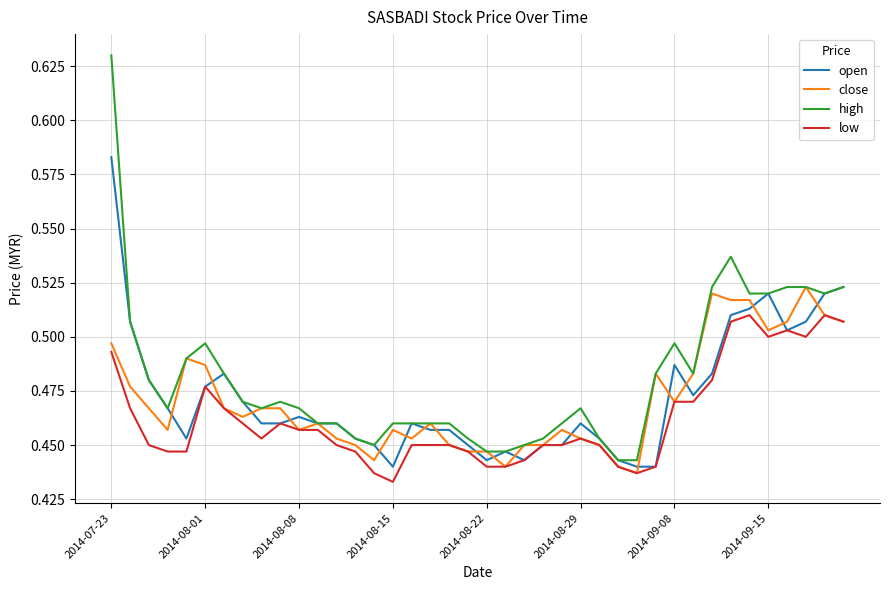

How many open values are between 0 and 1?

40